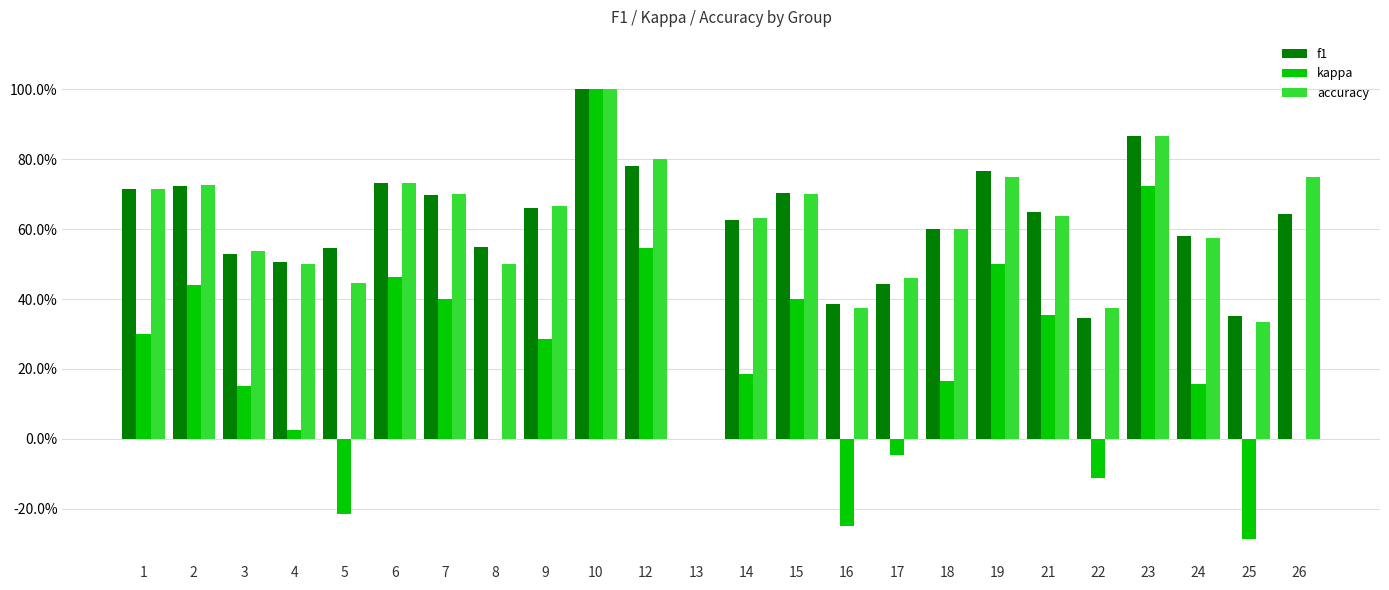

Rank the categories by f1 value from highest to lowest.

10, 23, 12, 19, 6, 2, 1, 15, 7, 9, 21, 26, 14, 18, 24, 8, 5, 3, 4, 17, 16, 25, 22, 13